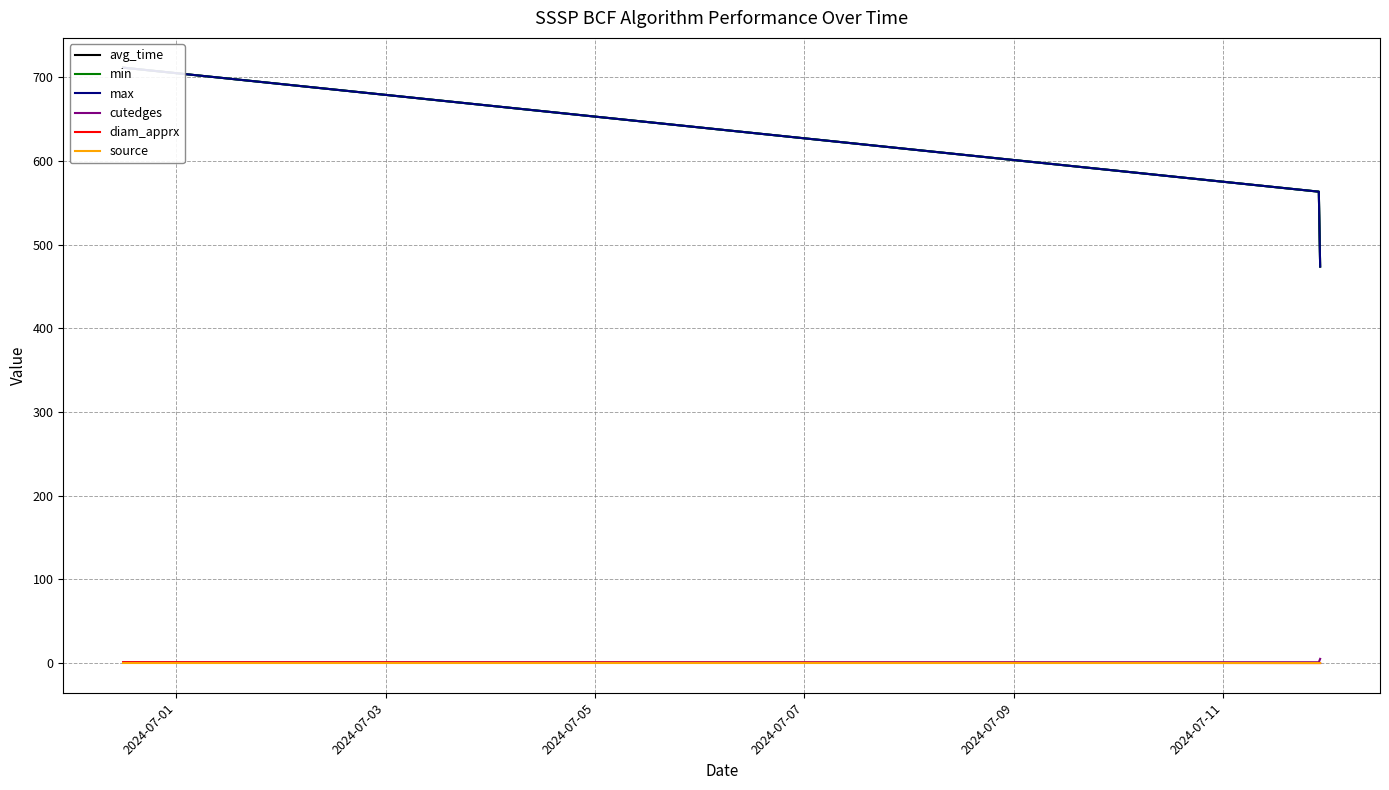

The avg_time series shows 294.3 at 2024-07-05. True or false?

False